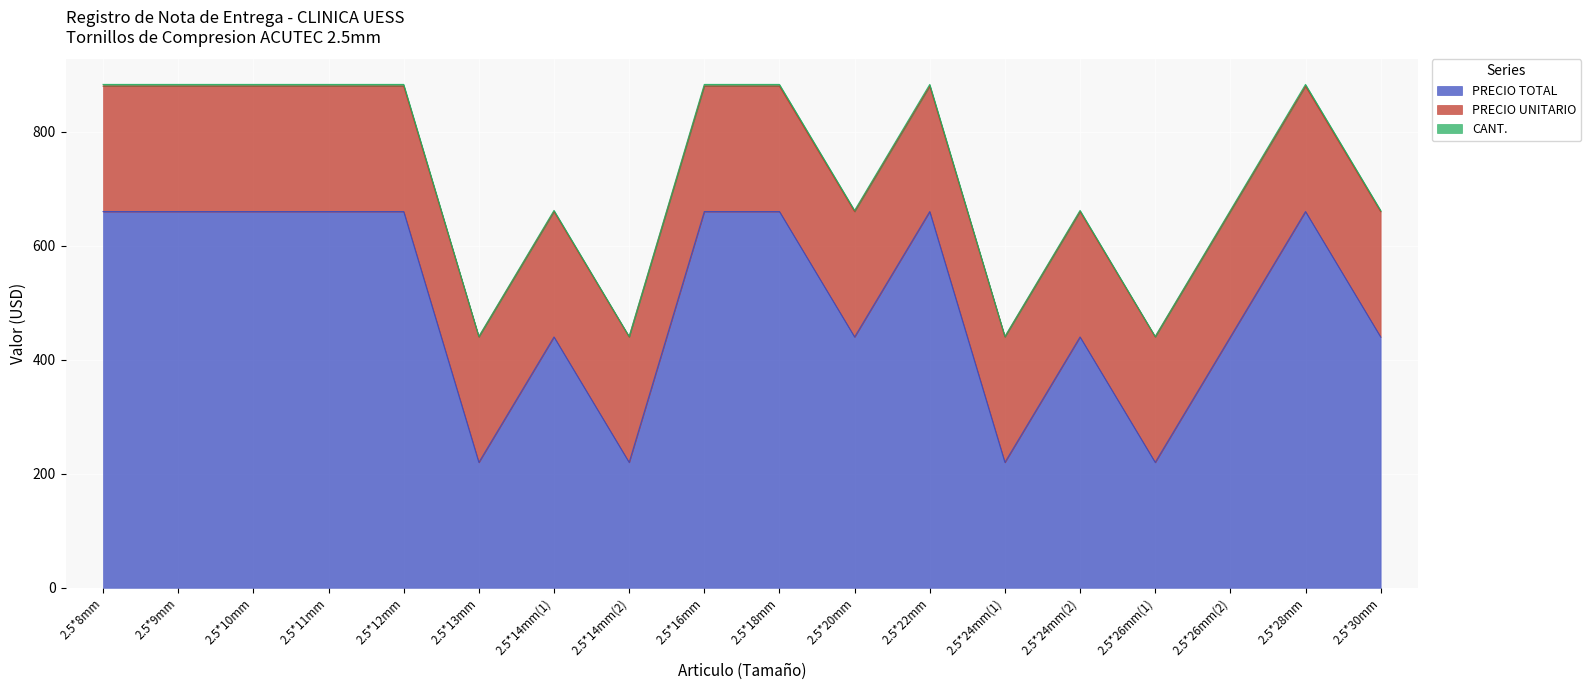

What is the total value across all series at 2.5*14mm(1)?

662